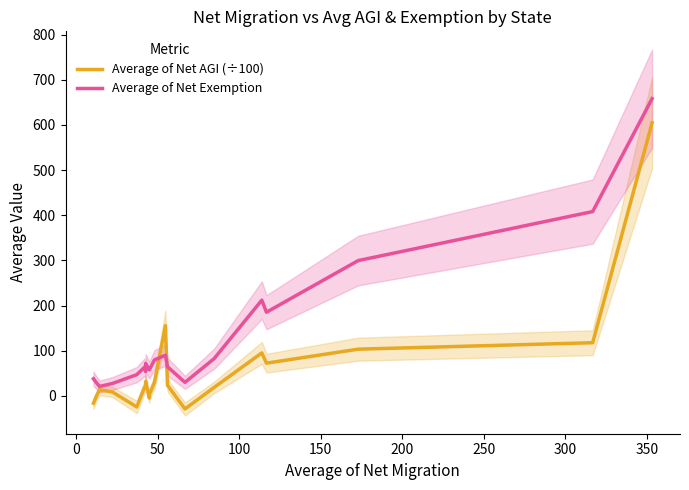

What is the greatest value displayed?

658.3